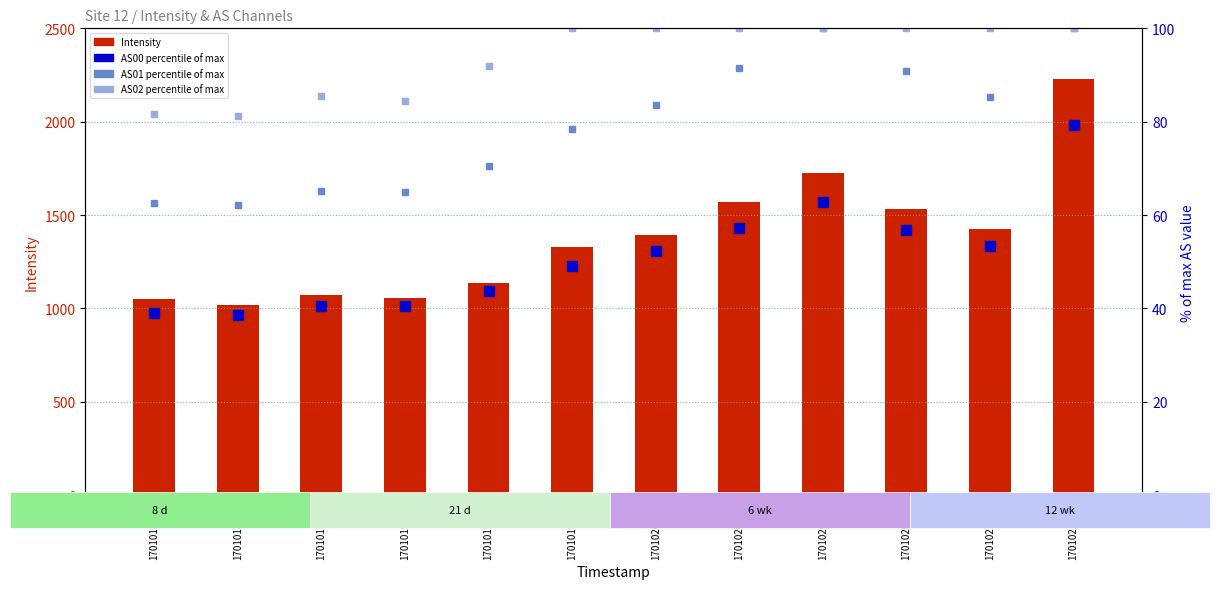

How many data points in AS01 (% of max) are less than 83?

6